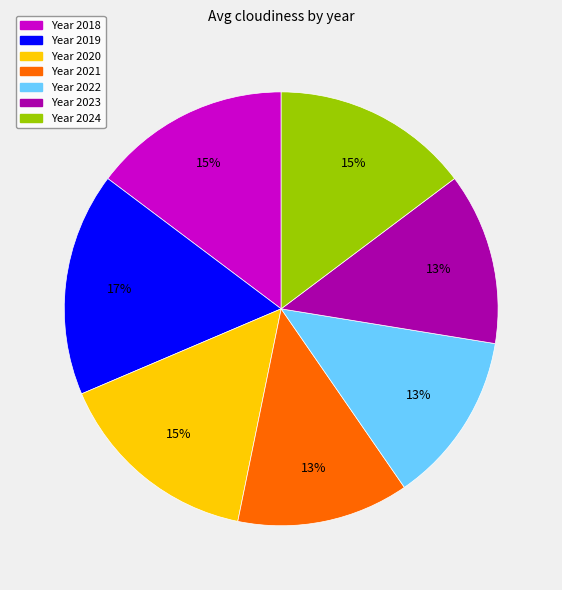

How many slices are in this pie chart?

7